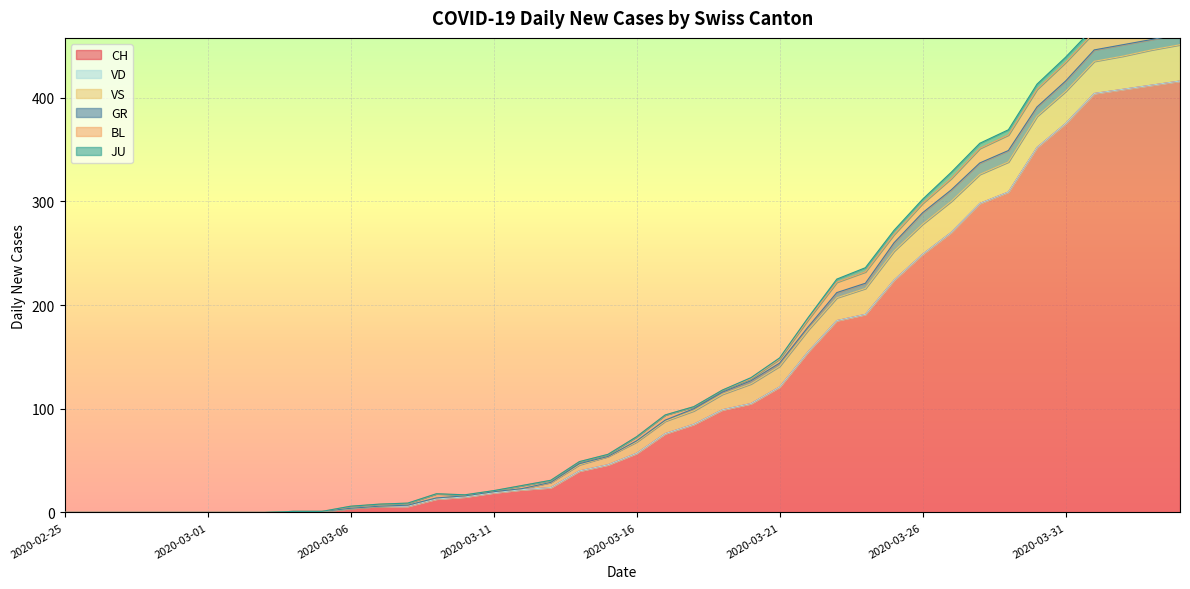

True or false: VS and CH intersect in this chart.

False